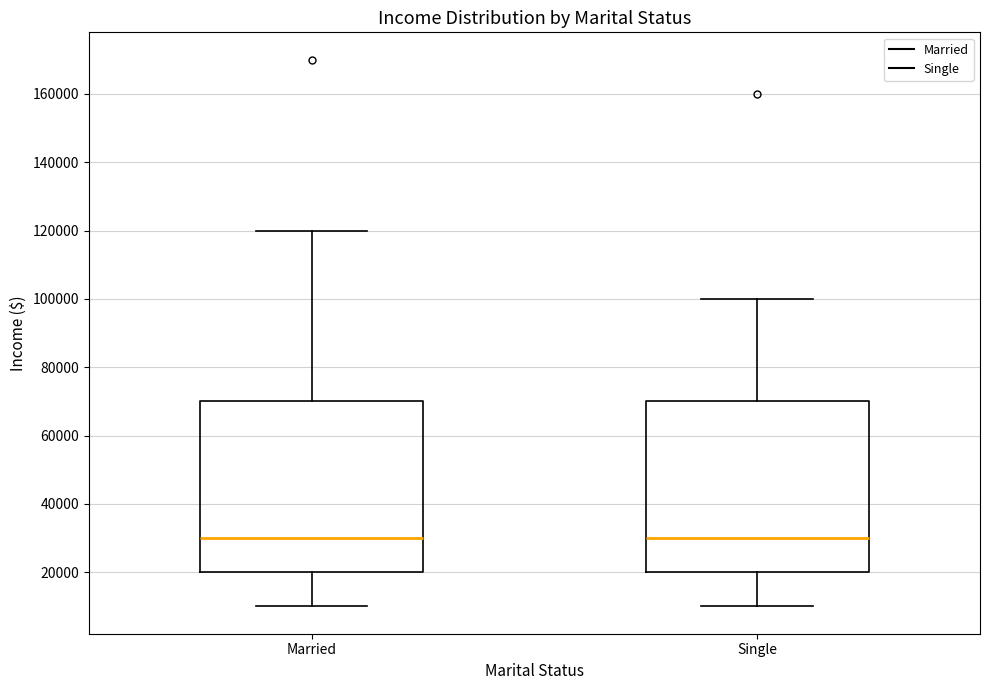

Reading left to right, transcribe this box plot: for each box, give where its median line is, the range the box spans, and where its two whiskers end, as read against the y-axis. The values are not printed on the chart, so give them approximately, as read against the axis.

Married: median 30000, box 20000 to 70000, whiskers 10000 to 120000
Single: median 30000, box 20000 to 70000, whiskers 10000 to 100000